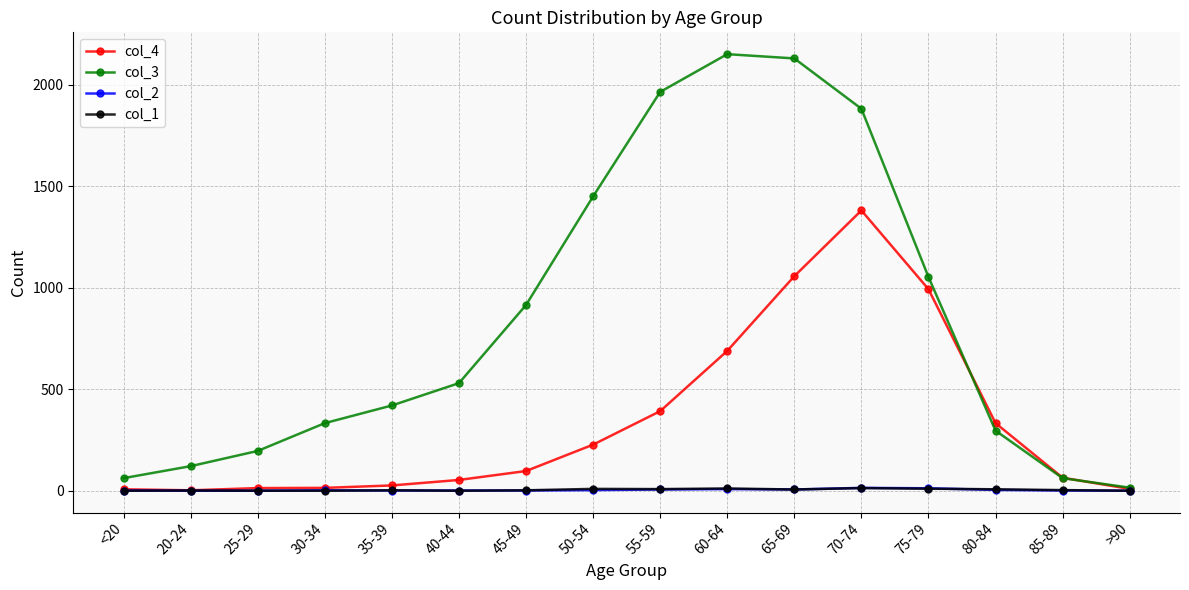

Which category has the highest value in the col_4 series?

70-74